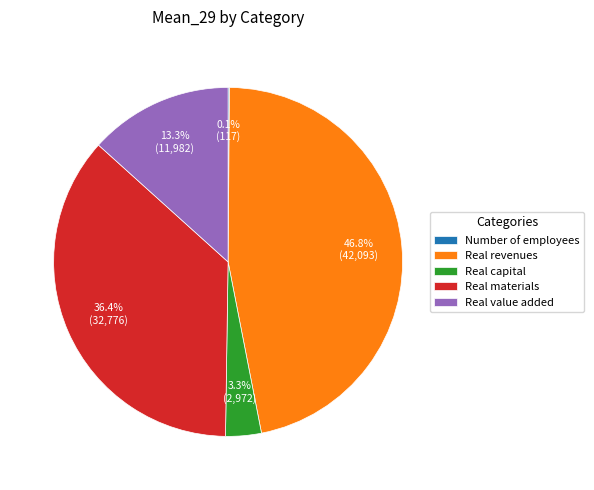

Do Real materials and Real capital together represent more than half of the pie?

No